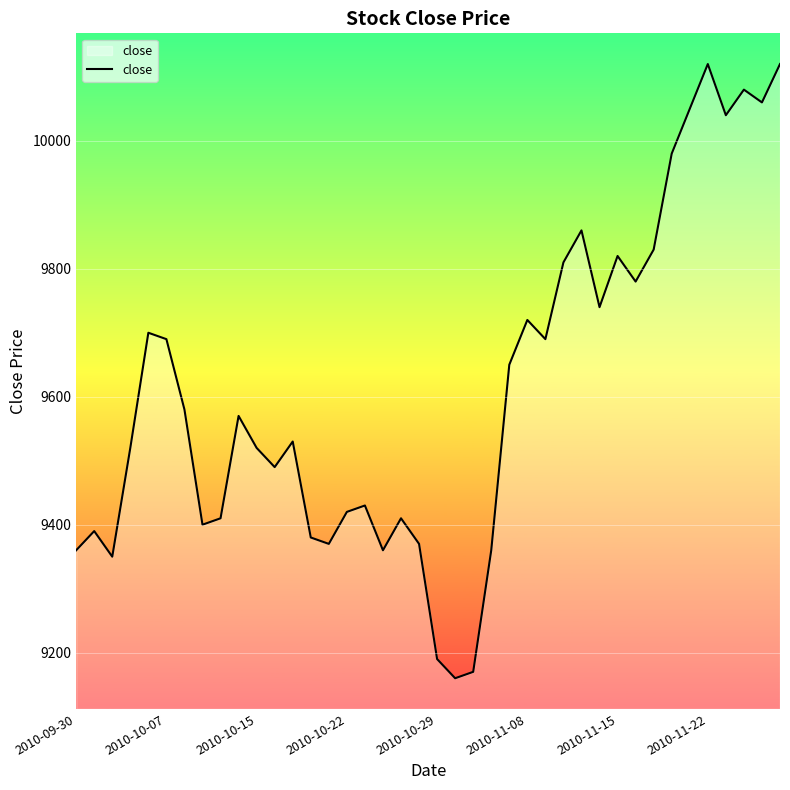

What is the minimum value shown in the chart?

9160